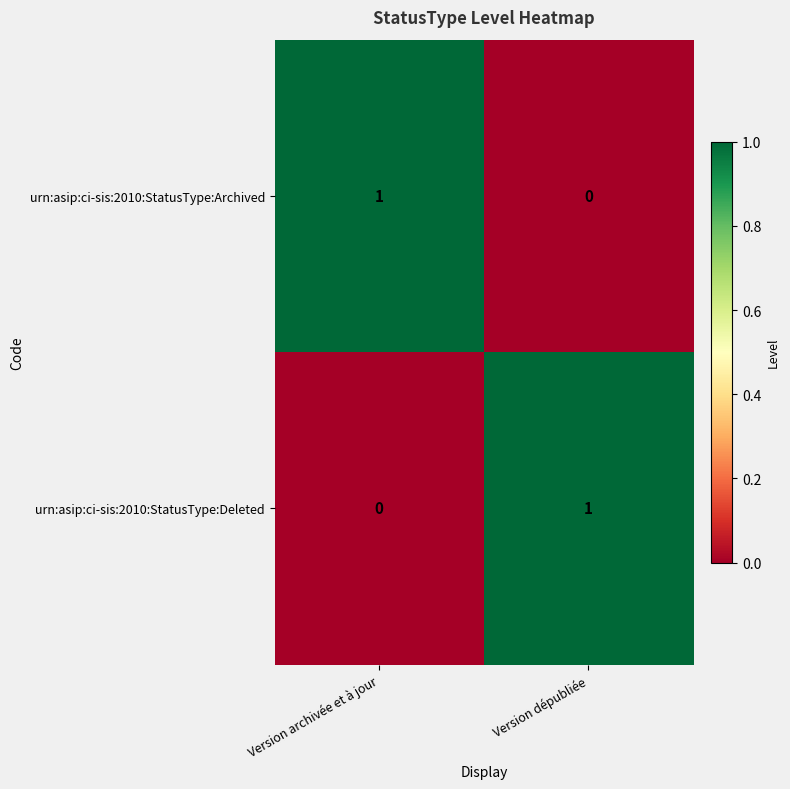

The urn:asip:ci-sis:2010:StatusType:Archived series shows -1 at Version dépubliée. True or false?

False